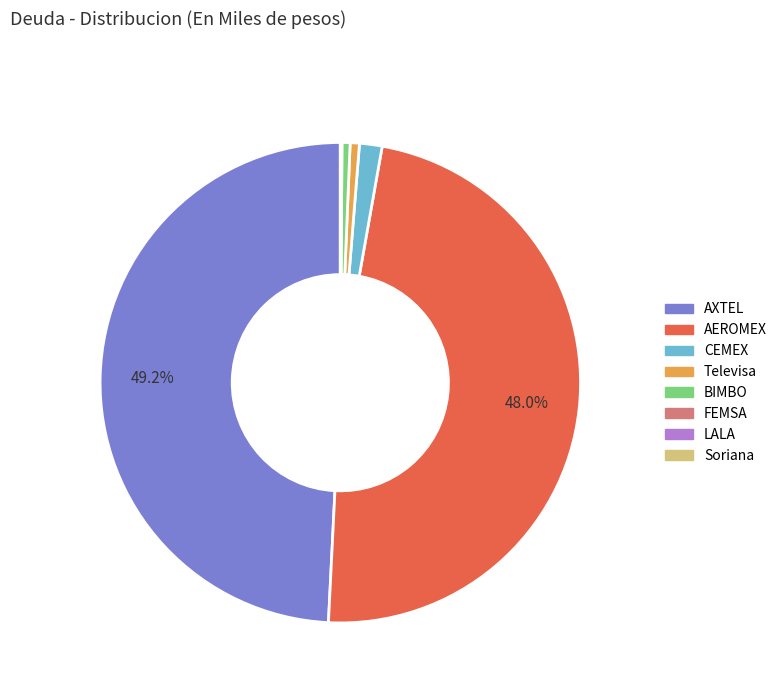

Is there any slice that represents more than half of the pie?

No